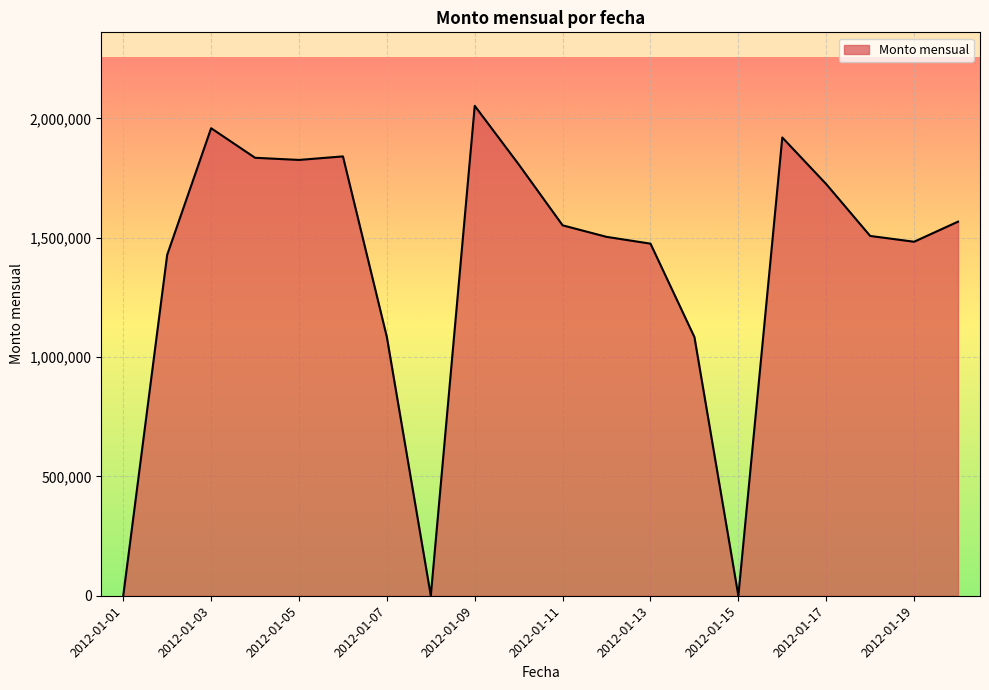

Does the chart have visible grid lines?

Yes